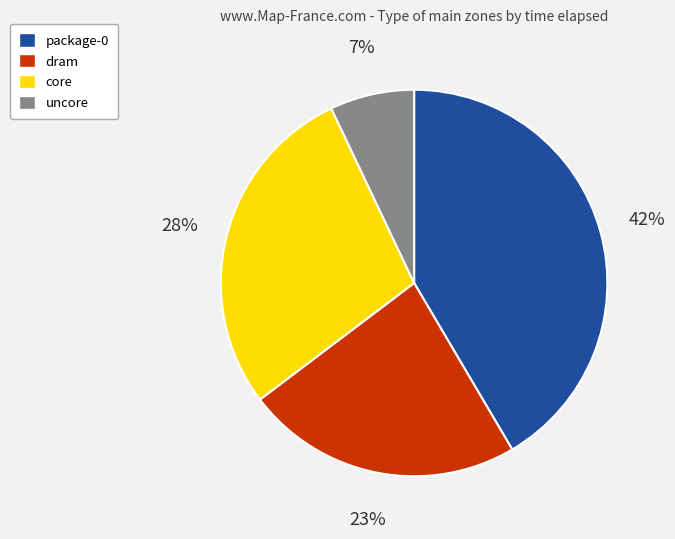

What percentage is the dram slice, to the nearest percent?

23%